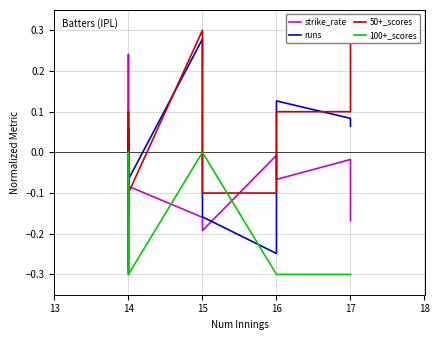

Reading right to left, what are all the values shown in this chart?

strike_rate: -0.2	-0.0	-0.1	-0.0	-0.2	-0.2	-0.1	0.2	-0.2	0.1	-0.1	-0.1	-0.0
runs: 0.1	0.1	0.1	-0.2	-0.2	0.3	-0.1	-0.3	-0.1	0.1	-0.0	-0.0	-0.1
50+_scores: 0.3	0.1	0.1	-0.1	-0.1	0.3	-0.1	-0.1	-0.1	0.1	-0.1	-0.1	-0.1
100+_scores: -0.3	-0.3	-0.3	-0.3	0.0	0.0	-0.3	-0.3	-0.3	0.0	-0.3	-0.3	-0.3